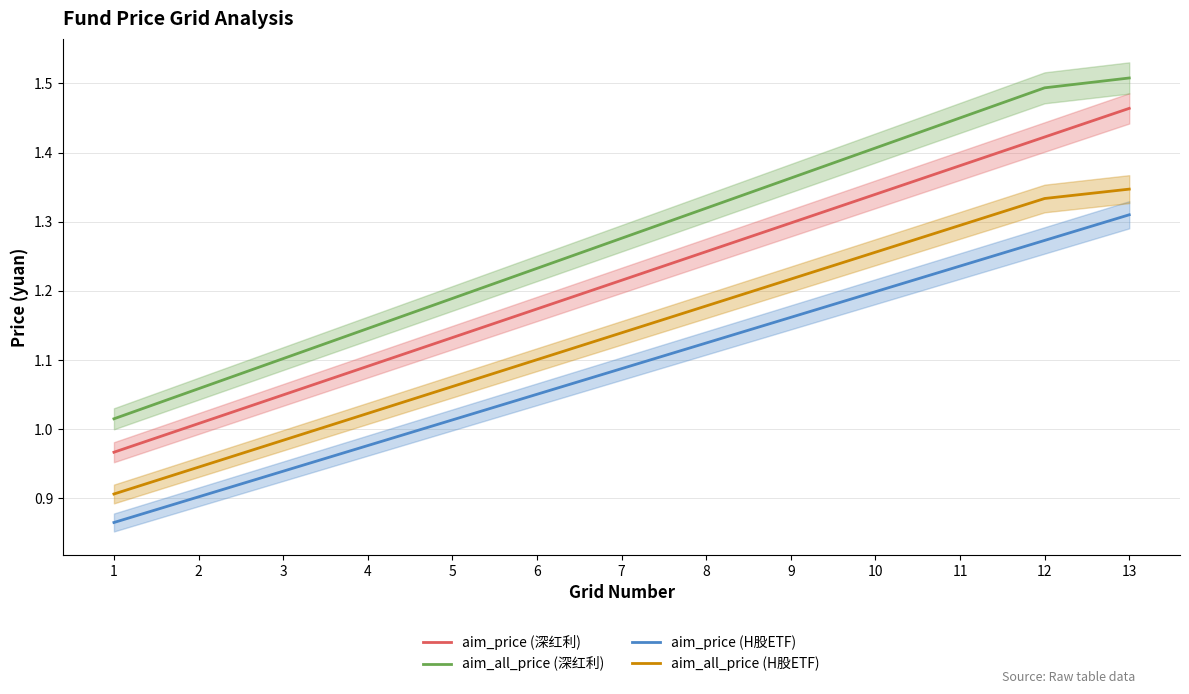

Does the chart have visible grid lines?

Yes